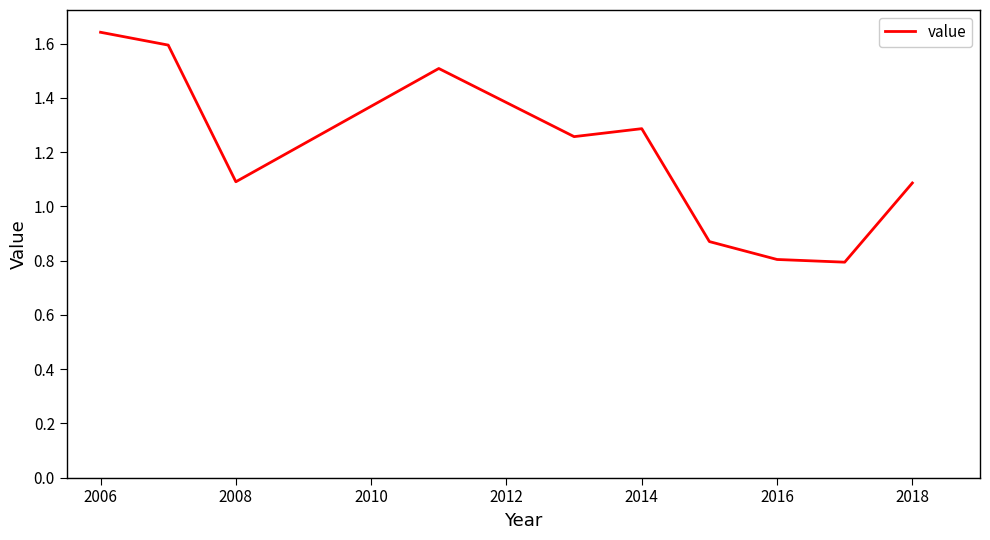

What is the difference between the second highest and minimum values?

0.8